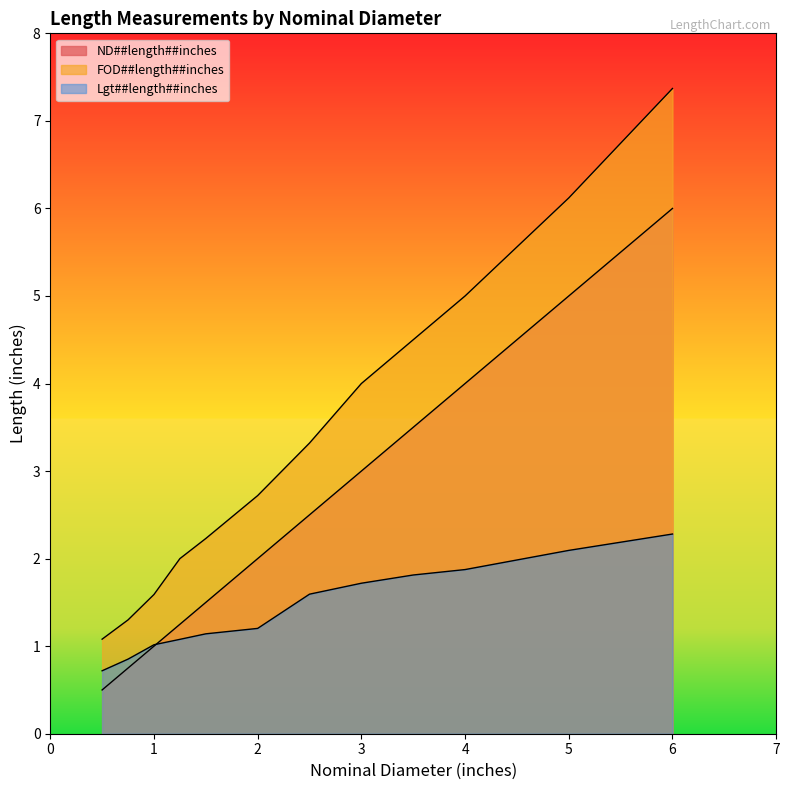

At which label does ND##length##inches reach its peak?

6.0